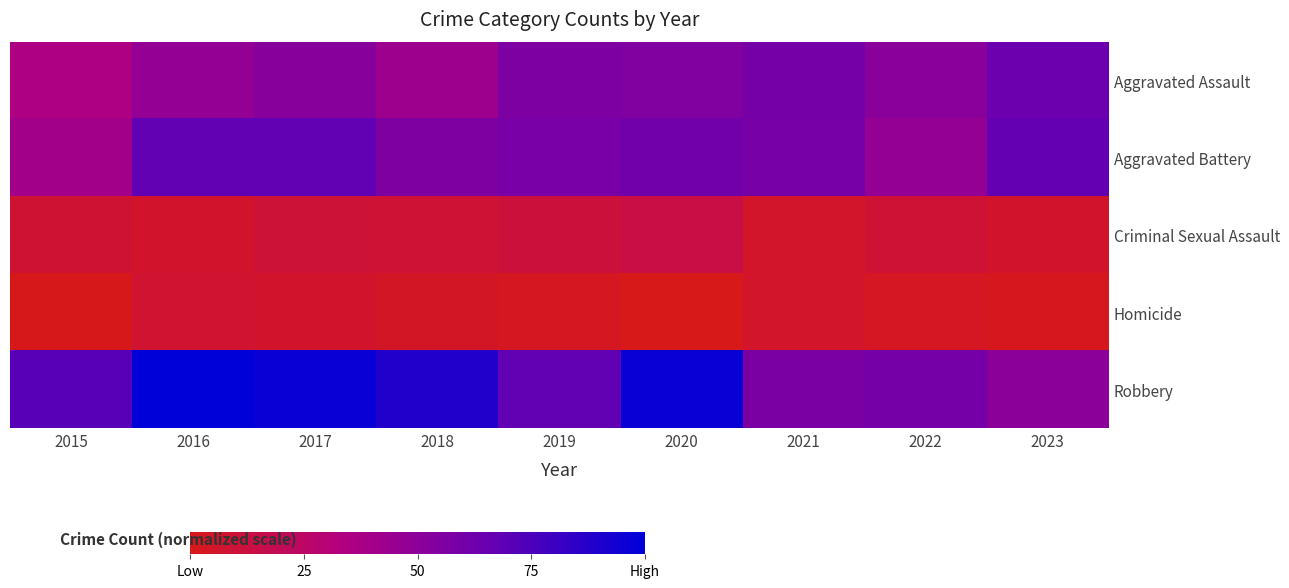

Count the number of categories in the chart.

9